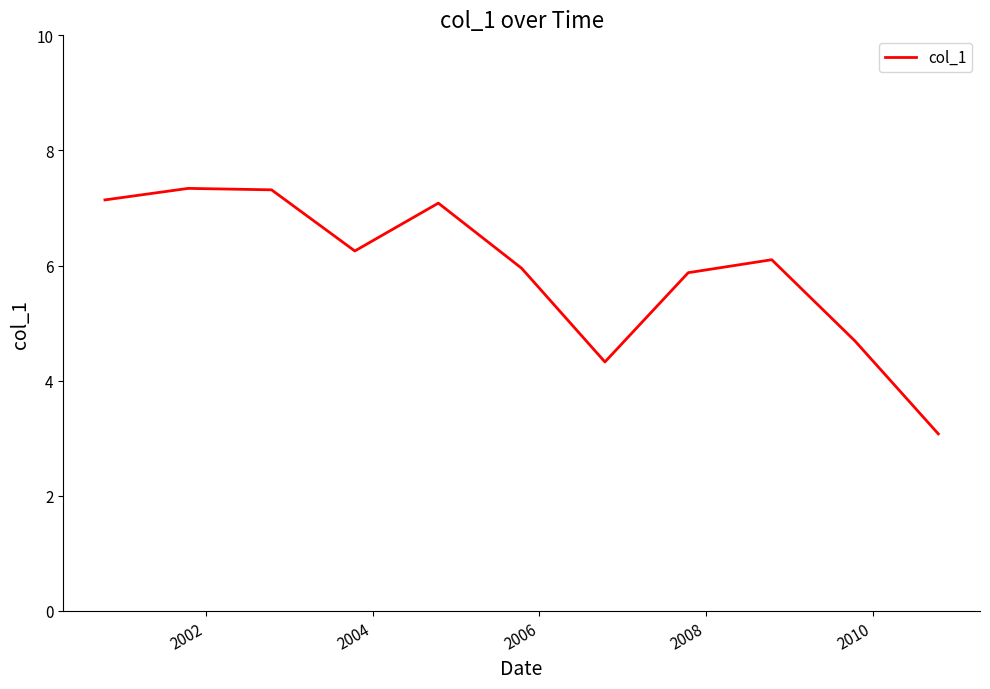

What is the smallest value displayed?

3.1